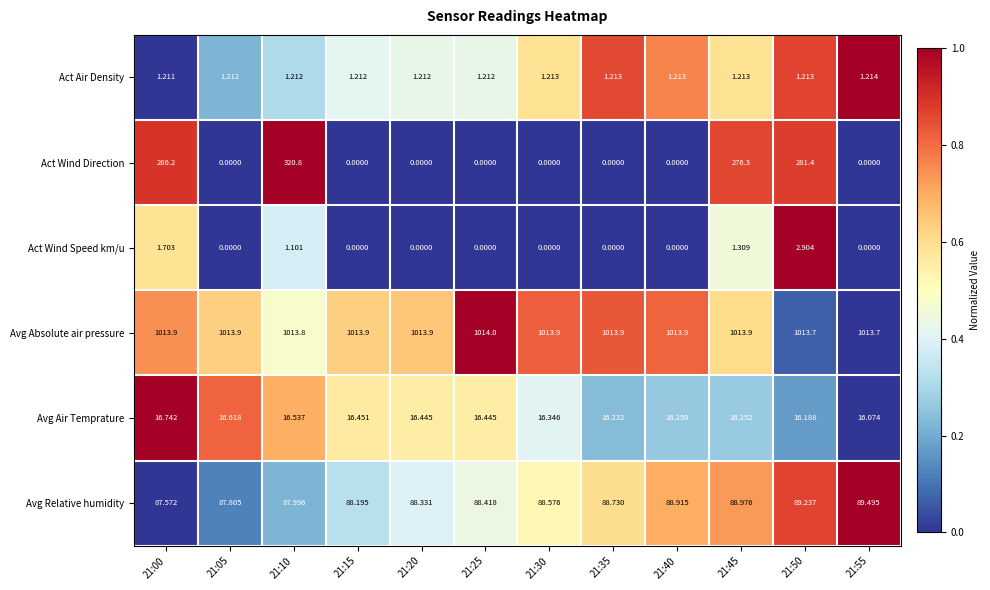

Which series has the largest total across all categories?

Avg Absolute air pressure